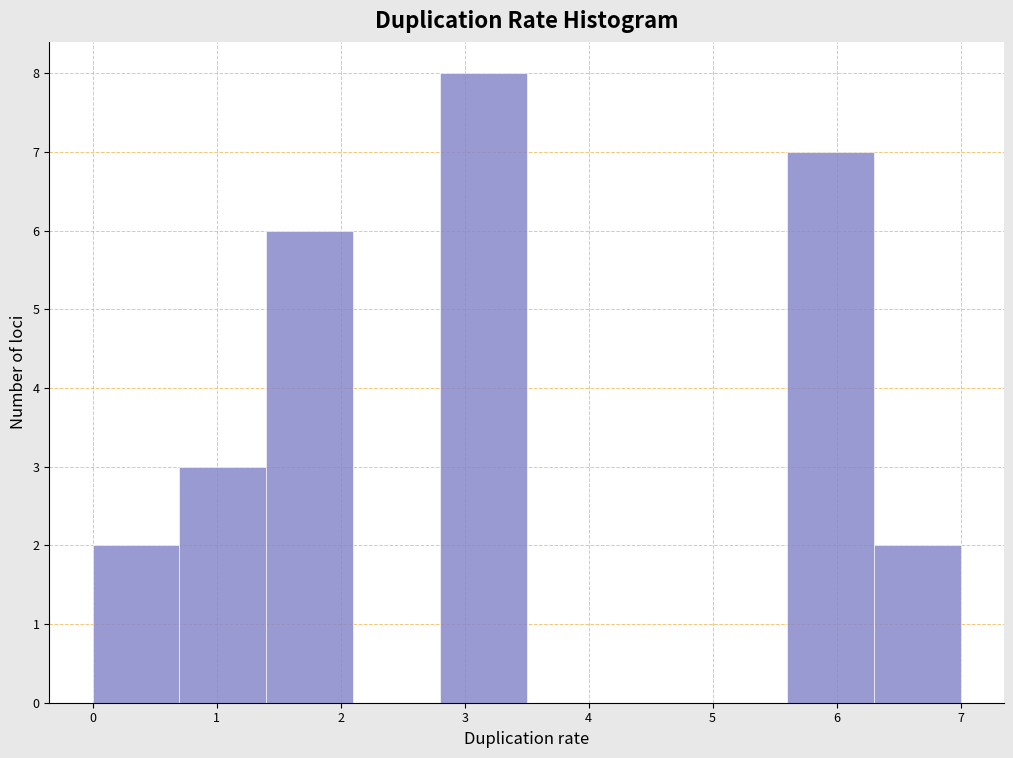

What is the height of the bar covering 5.6 to 6.3 on the x-axis? The values are not printed on the chart, so give them approximately, as read against the axis.

7